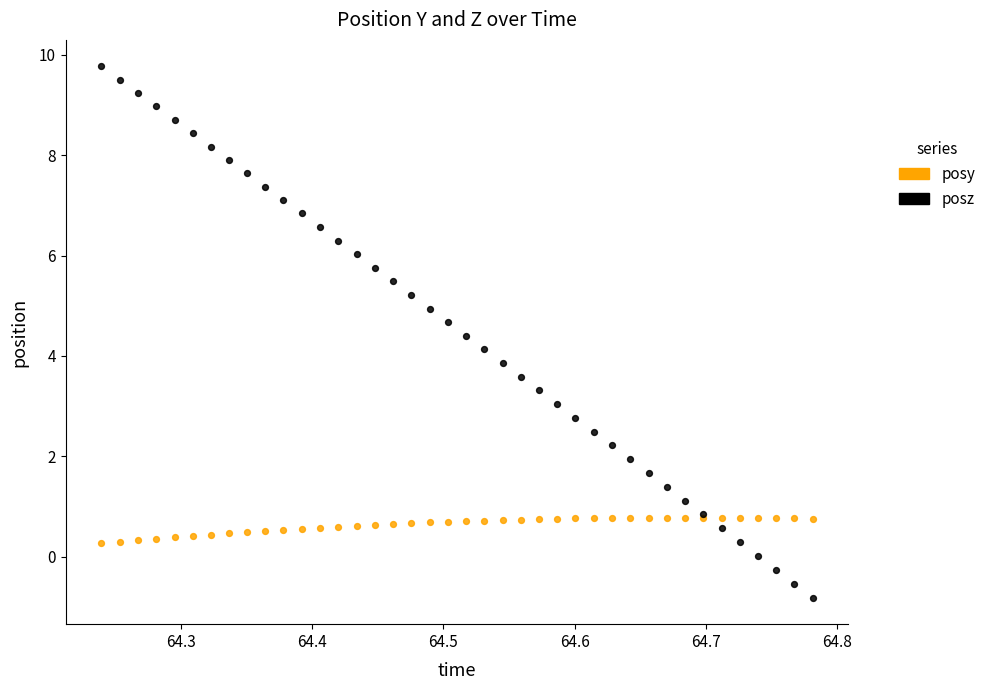

Which series contains the highest Y value?

posz